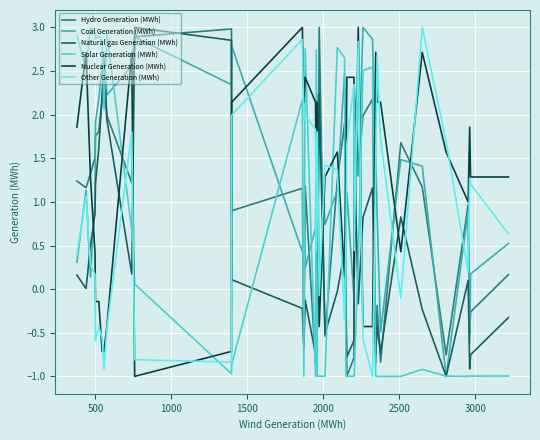

Which series ends up on top after the final intersection of Nuclear Generation (MWh) and Coal Generation (MWh)?

Nuclear Generation (MWh)